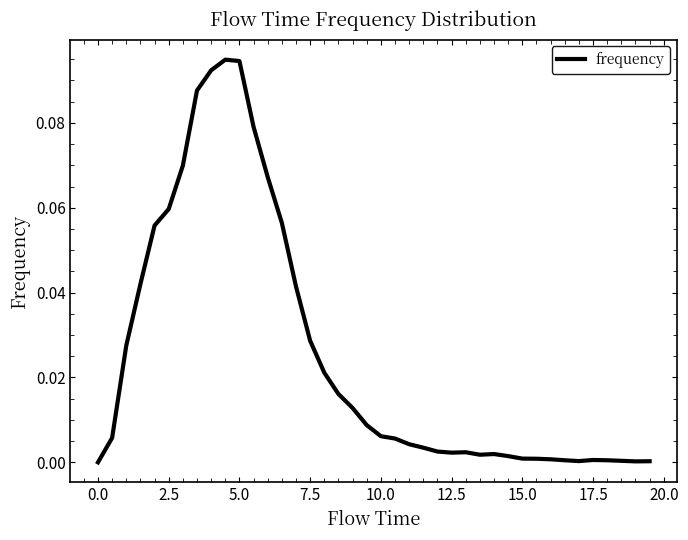

Between 12.5 and 0.0, which is larger?

12.5